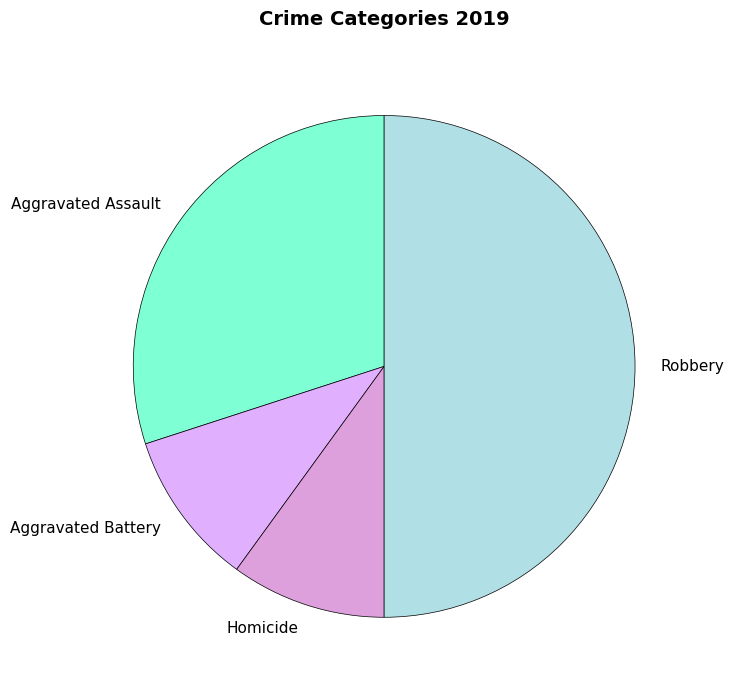

How many slices are in this pie chart?

4